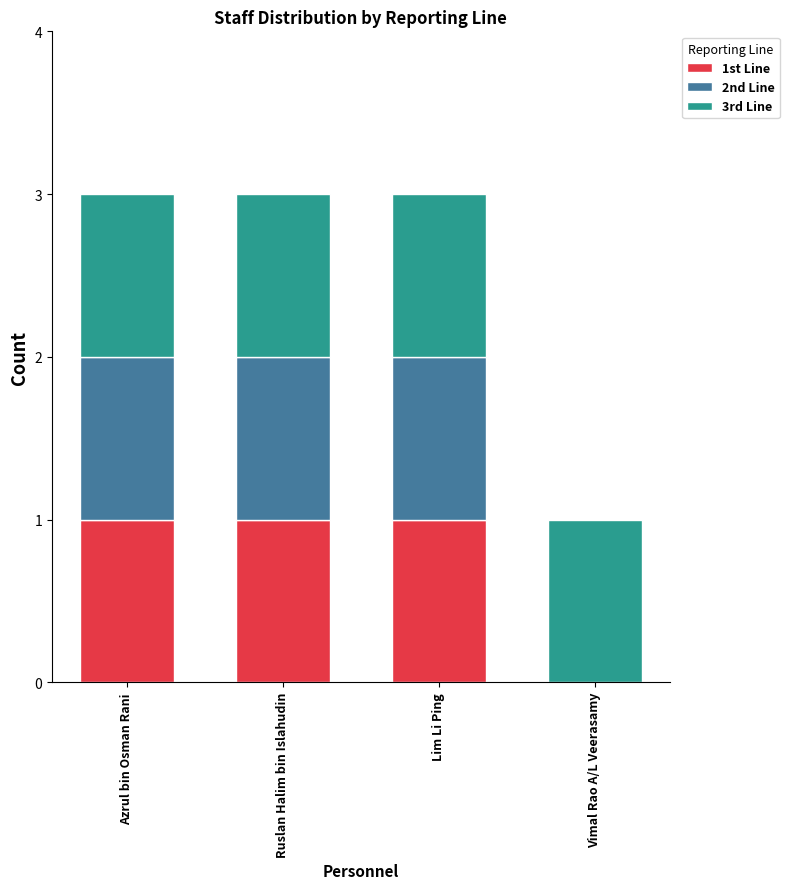

Are the bars grouped side by side (vs. stacked)?

No